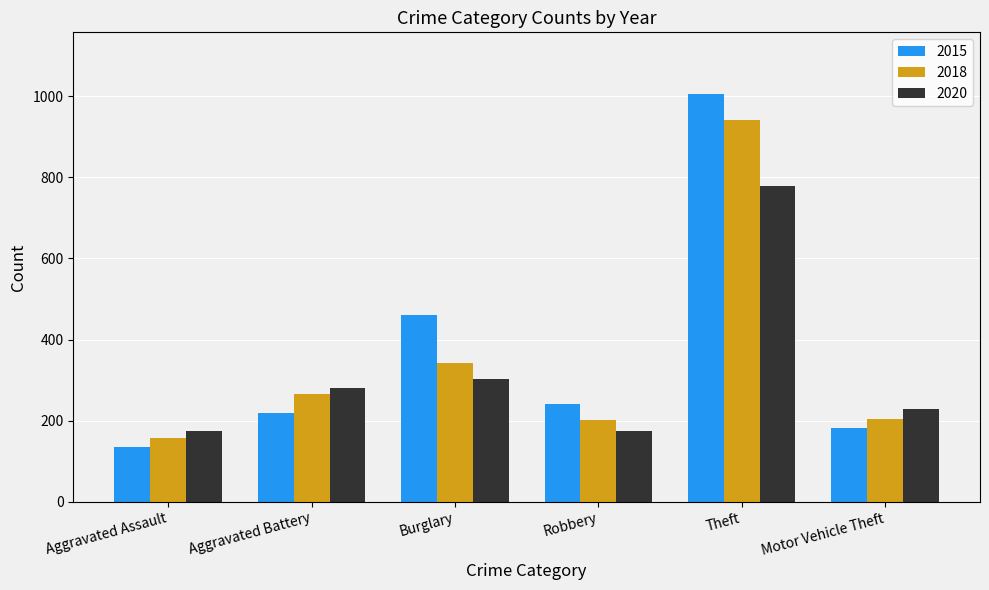

Where does the 2015 series first go above 241?

Burglary